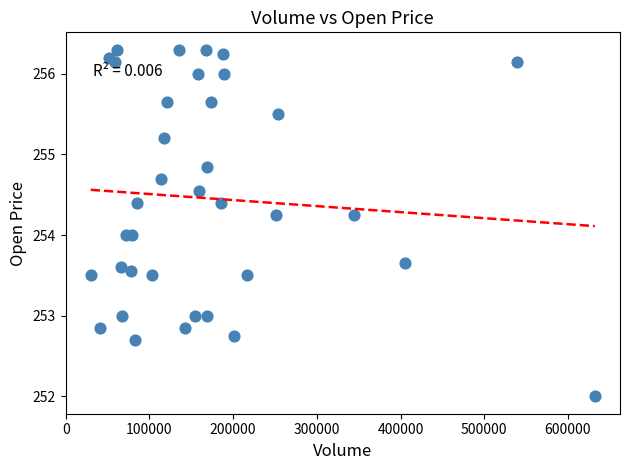

What is the range of X values (max minus min)?

602153.0